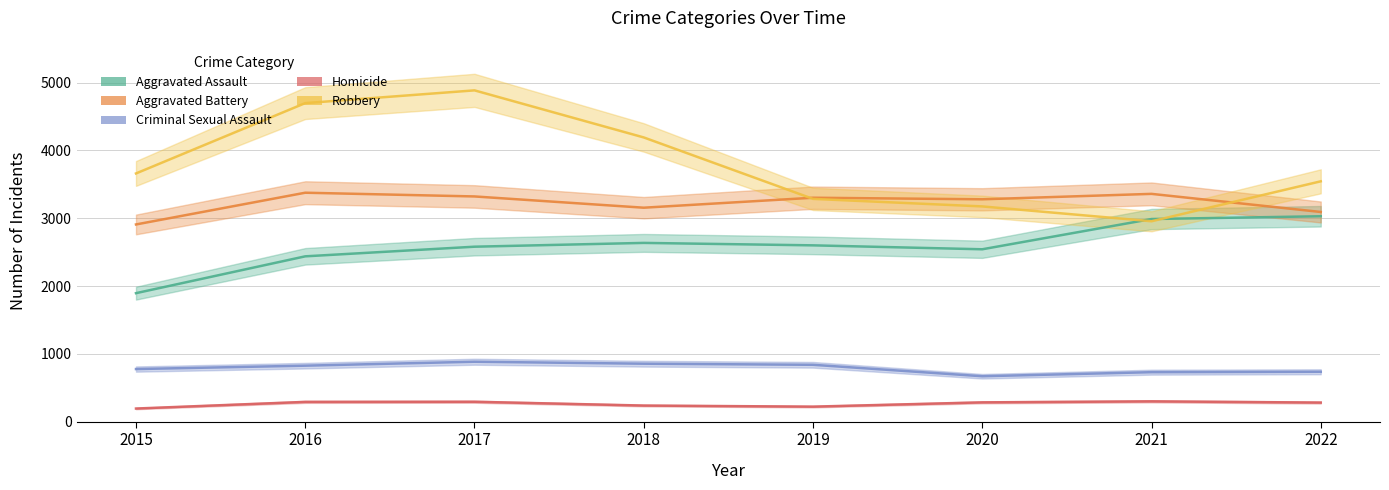

In Homicide, how many points are higher than both neighbors (excluding endpoints)?

2